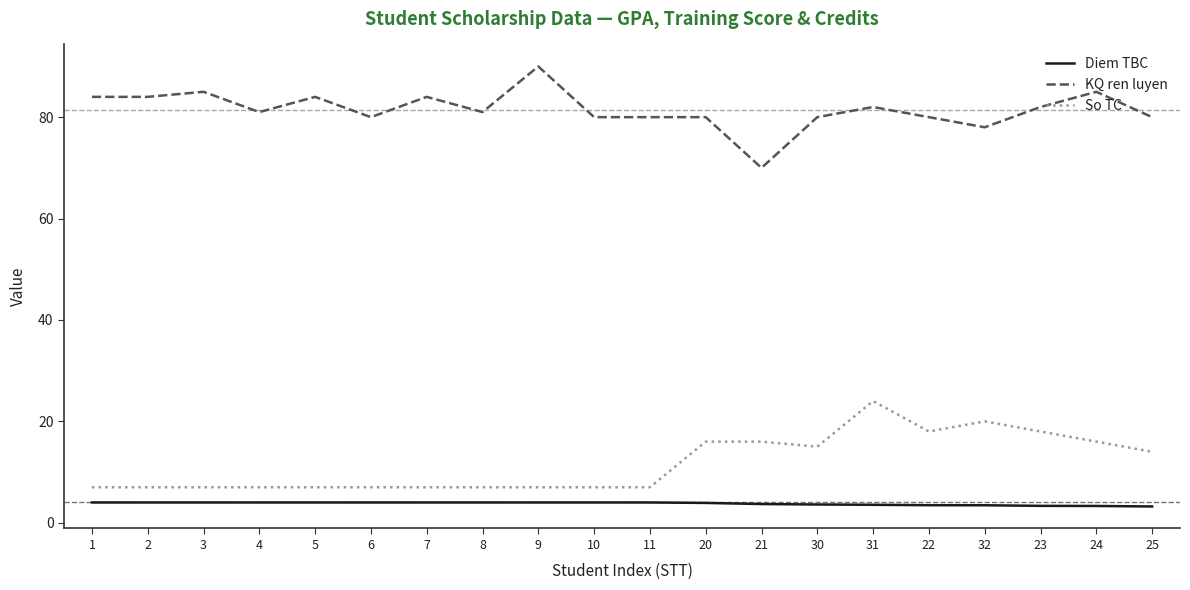

What is the difference between the maximum and minimum values in the So TC series?

17.0